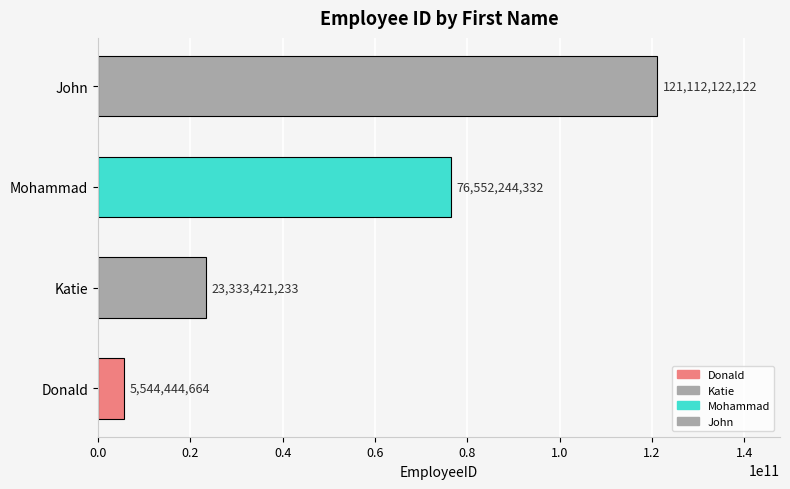

At which category does the chart reach its peak across all series?

John